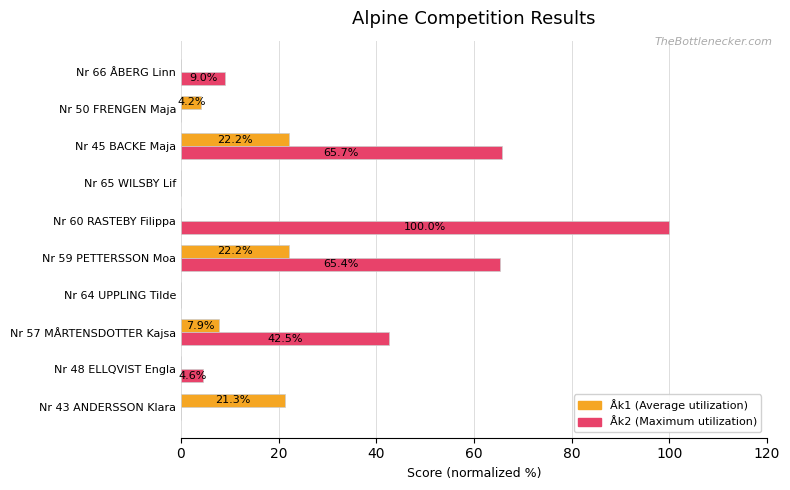

What is the total value across all series at Nr 50 FRENGEN Maja?

4.2